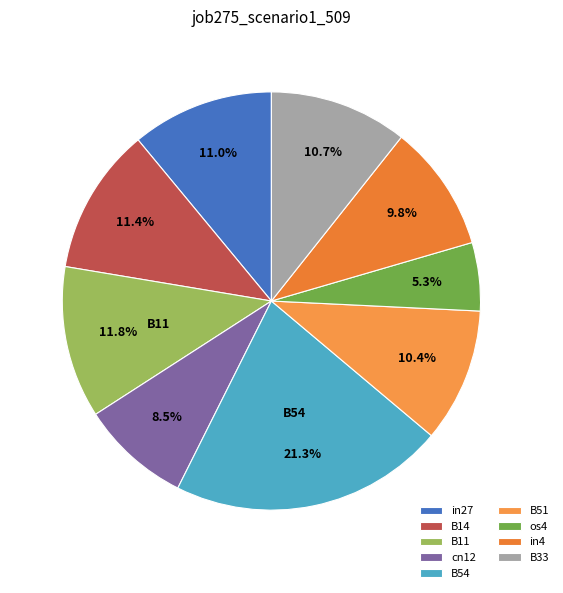

How many segments does this pie chart have?

9